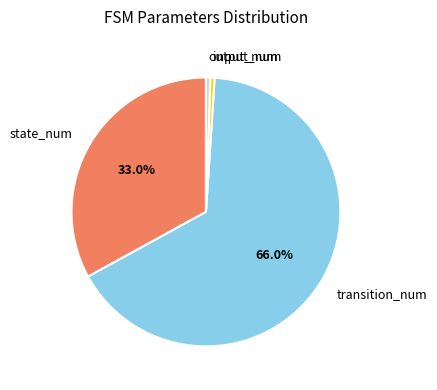

To the nearest percent, what is the combined percentage of output_num and transition_num?

66%